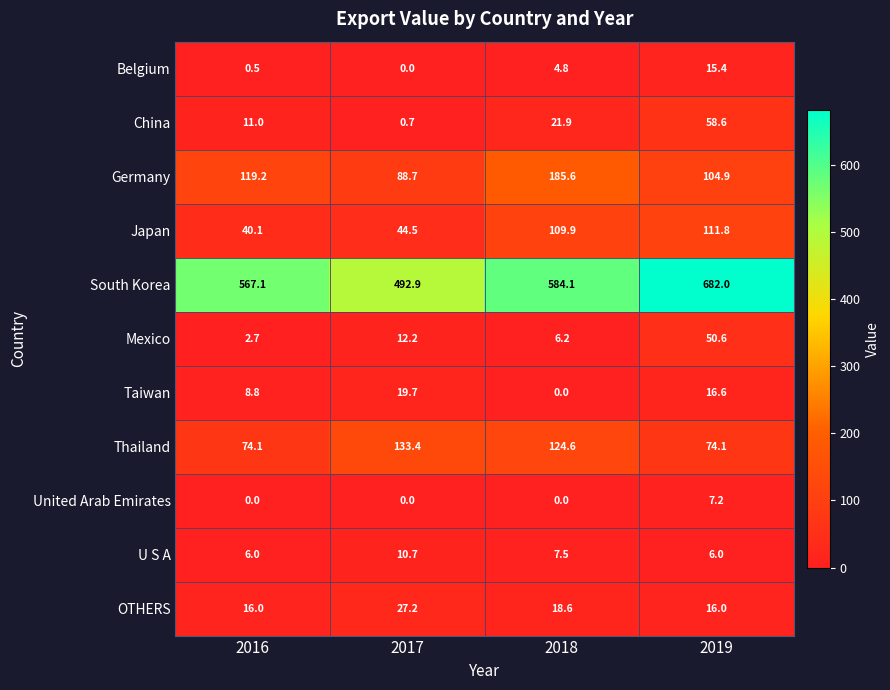

What is the sum of the OTHERS values at 2019 and 2017?

43.2